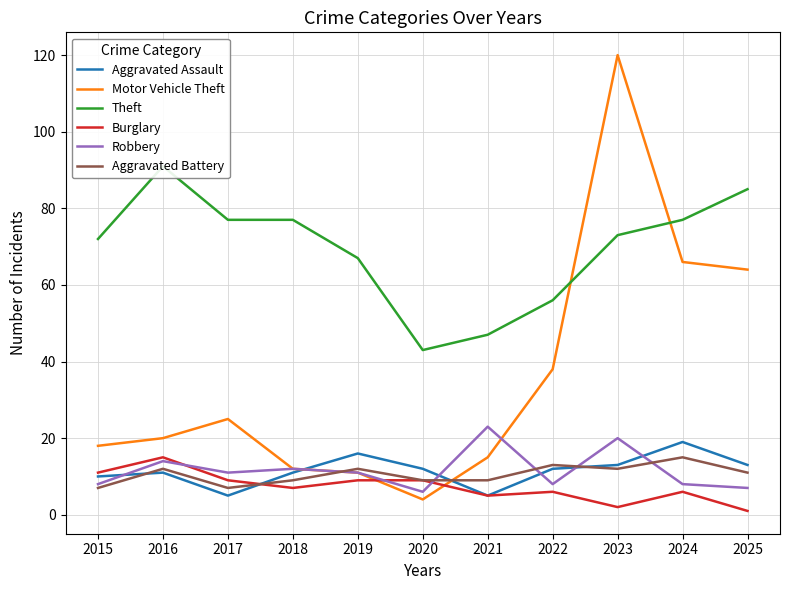

What is the difference between the highest and lowest values at 2018?

70